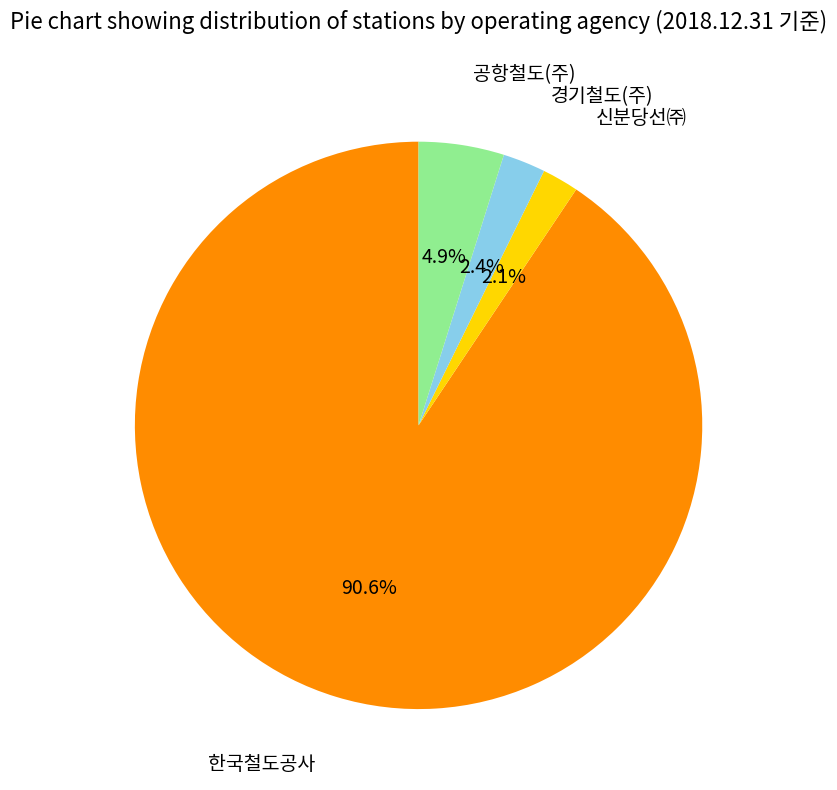

Is there a majority slice in this chart?

Yes